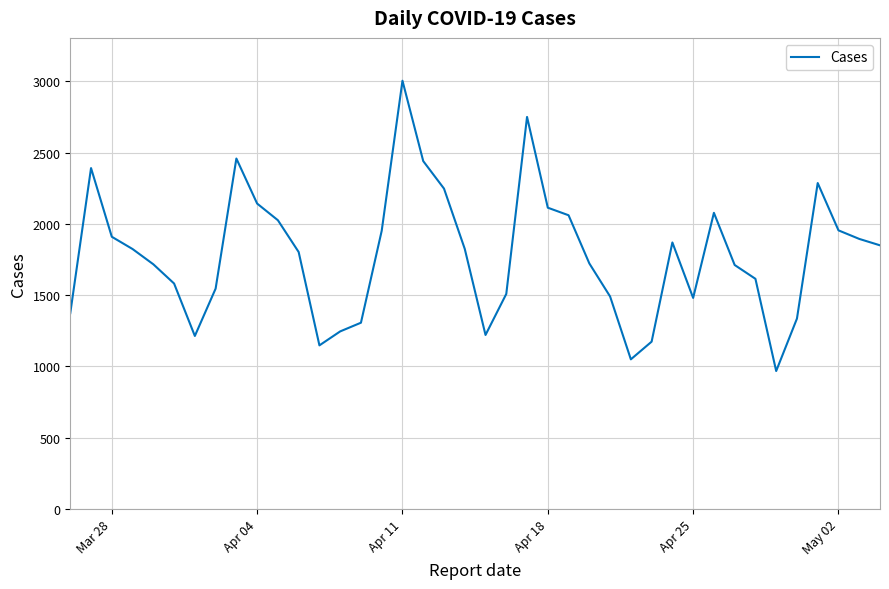

What is the maximum value shown in the chart?

3005